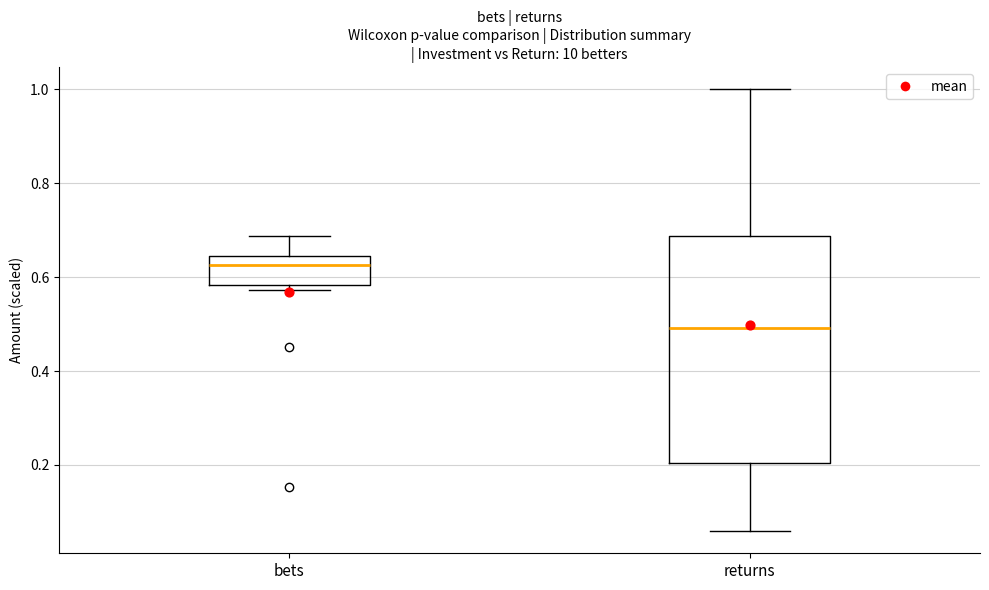

Comparing the boxes themselves (not the whiskers), which one is the tallest?

returns